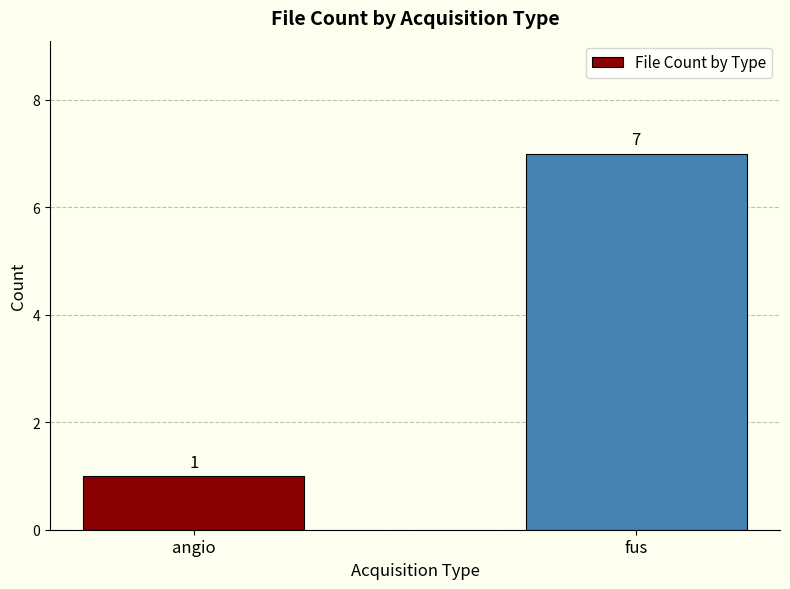

Reading left to right, what are all the values shown in this chart?

1	7